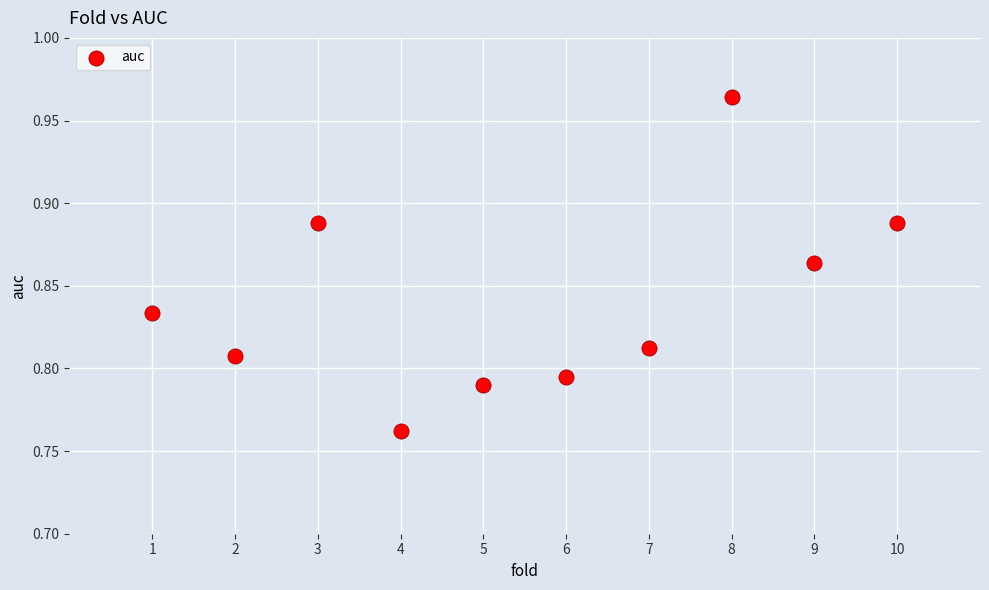

What is the average X value?

5.5